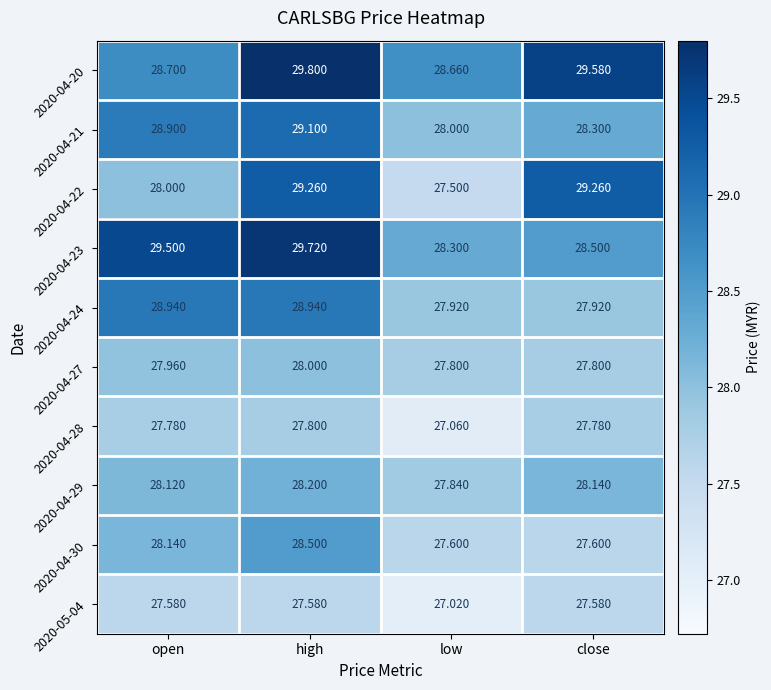

List the series in order of their peak value, highest first.

2020-04-20, 2020-04-23, 2020-04-22, 2020-04-21, 2020-04-24, 2020-04-30, 2020-04-29, 2020-04-27, 2020-04-28, 2020-05-04